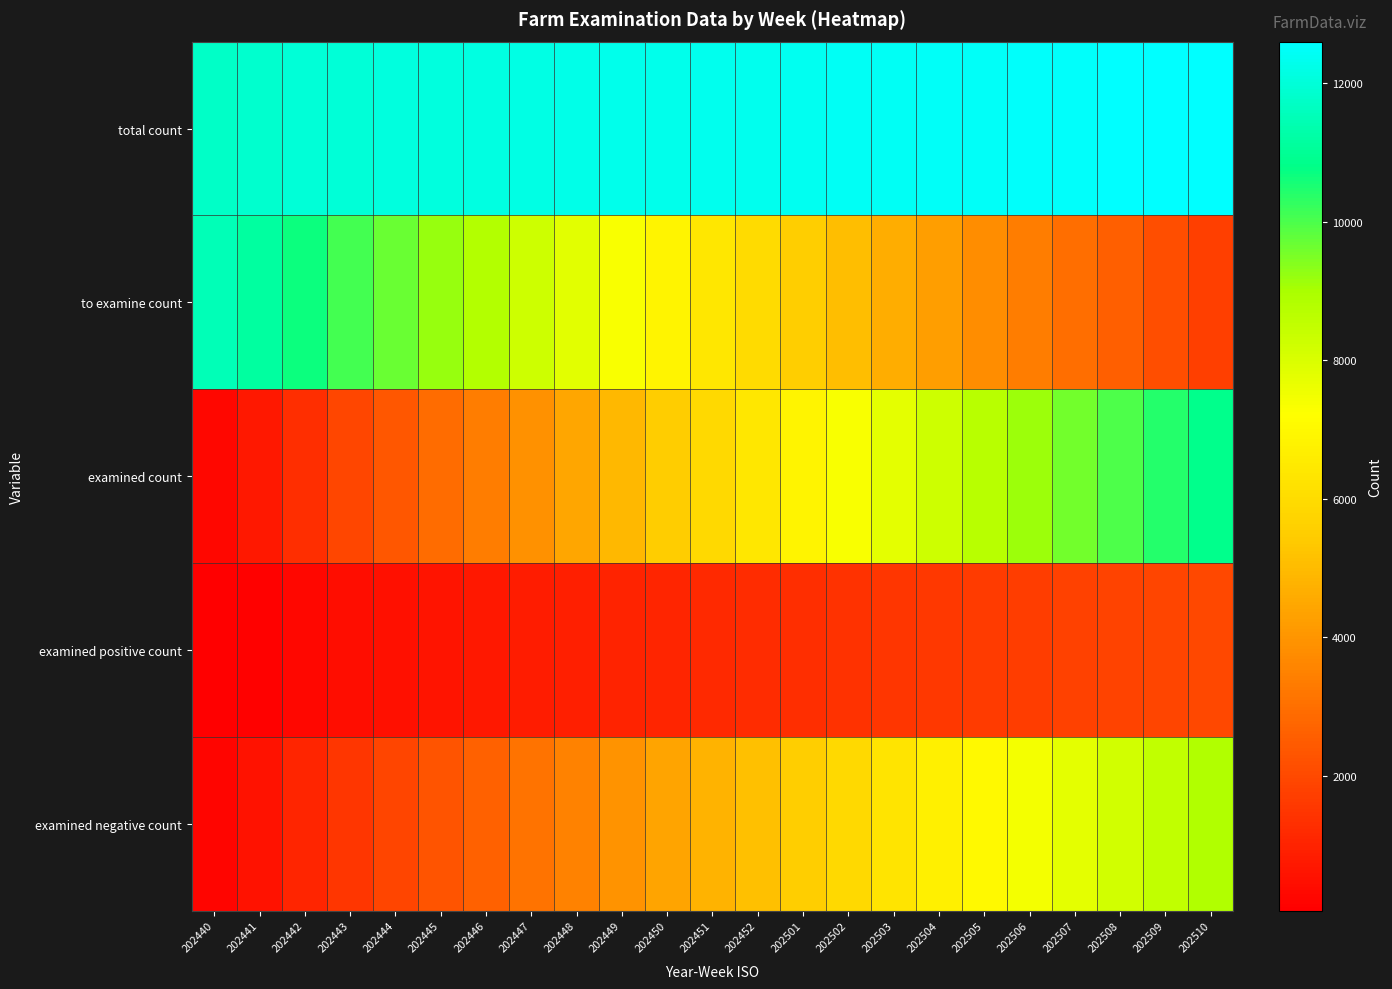

Reading right to left, what are all the values shown in this chart?

total count: 202510=12600	202509=12580	202508=12560	202507=12540	202506=12515	202505=12490	202504=12465	202503=12440	202502=12410	202501=12380	202452=12350	202451=12320	202450=12295	202449=12260	202448=12220	202447=12186	202446=12148	202445=12108	202444=12066	202443=12008	202442=11964	202441=11856	202440=11752
to examine count: 202510=1750	202509=2150	202508=2560	202507=2970	202506=3380	202505=3800	202504=4220	202503=4650	202502=5080	202501=5520	202452=5960	202451=6400	202450=6850	202449=7320	202448=7800	202447=8271	202446=8795	202445=9203	202444=9662	202443=10090	202442=10641	202441=11143	202440=11497
examined count: 202510=10850	202509=10430	202508=10000	202507=9570	202506=9135	202505=8690	202504=8245	202503=7790	202502=7330	202501=6860	202452=6390	202451=5920	202450=5445	202449=4940	202448=4420	202447=3915	202446=3353	202445=2905	202444=2404	202443=1918	202442=1323	202441=713	202440=255
examined positive count: 202510=1980	202509=1915	202508=1850	202507=1780	202506=1710	202505=1635	202504=1560	202503=1485	202502=1405	202501=1325	202452=1245	202451=1160	202450=1075	202449=985	202448=895	202447=801	202446=706	202445=609	202444=520	202443=416	202442=279	202441=149	202440=53
examined negative count: 202510=8870	202509=8515	202508=8150	202507=7790	202506=7425	202505=7055	202504=6685	202503=6305	202502=5925	202501=5535	202452=5145	202451=4760	202450=4370	202449=3955	202448=3525	202447=3114	202446=2647	202445=2296	202444=1884	202443=1502	202442=1044	202441=564	202440=202